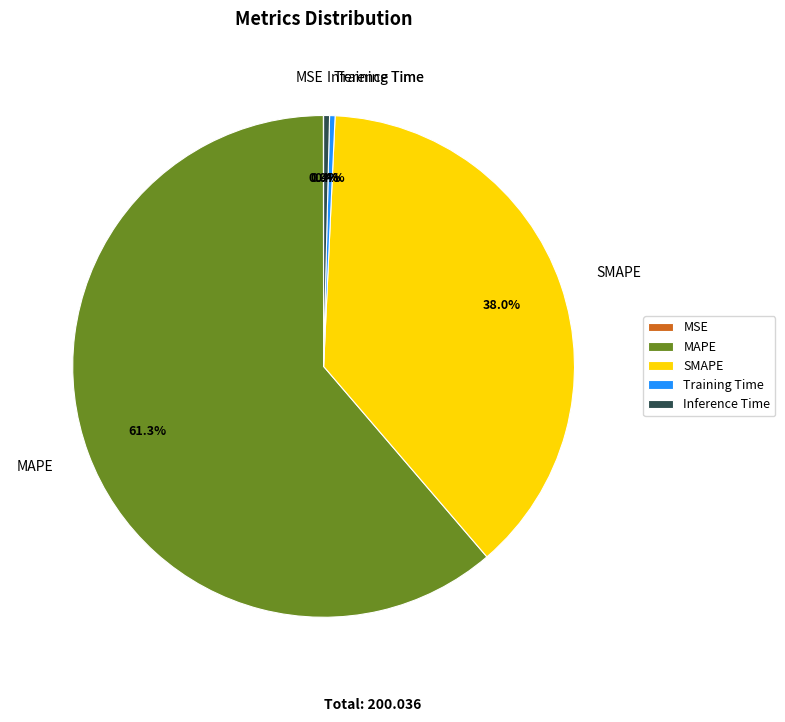

Which slice represents more than half of the pie?

MAPE